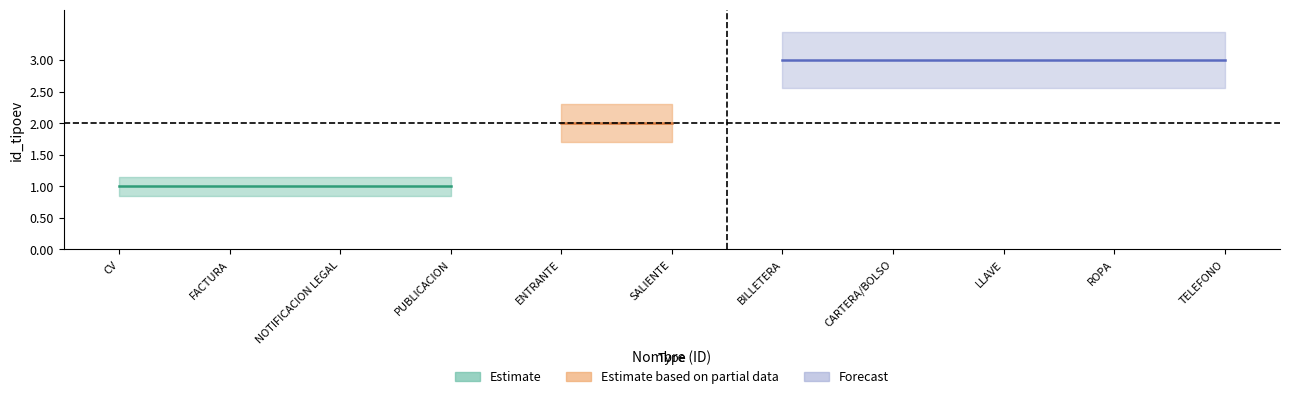

What is the difference between the maximum and minimum values?

2